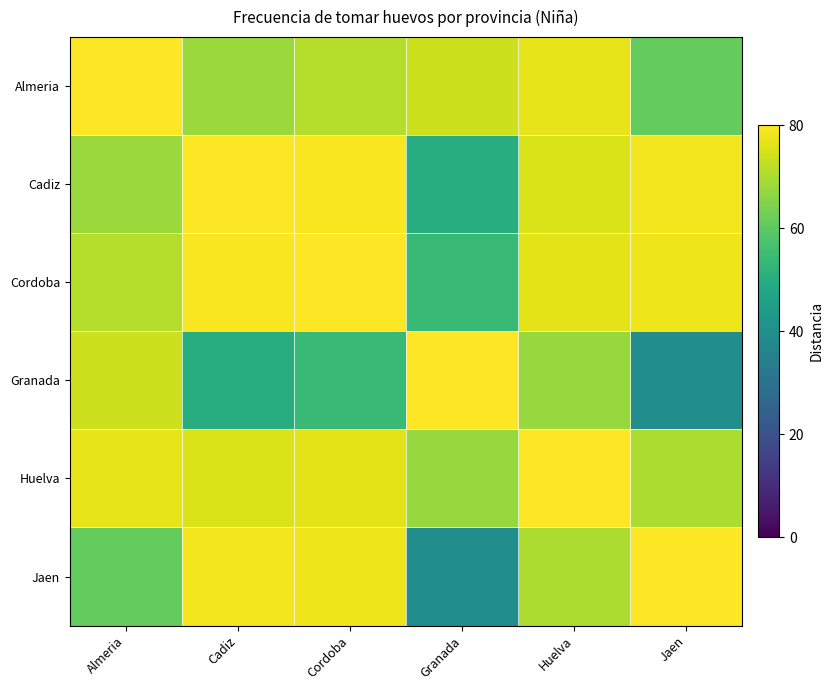

Reading right to left, extract all data points from this chart.

Almeria: Jaen=61.0	Huelva=77.1	Granada=73.8	Cordoba=71.2	Cadiz=68.0	Almeria=80.0
Cadiz: Jaen=78.5	Huelva=75.3	Granada=50.0	Cordoba=79.3	Cadiz=80.0	Almeria=68.0
Cordoba: Jaen=77.9	Huelva=76.6	Granada=53.9	Cordoba=80.0	Cadiz=79.3	Almeria=71.2
Granada: Jaen=39.3	Huelva=67.7	Granada=80.0	Cordoba=53.9	Cadiz=50.0	Almeria=73.8
Huelva: Jaen=70.1	Huelva=80.0	Granada=67.7	Cordoba=76.6	Cadiz=75.3	Almeria=77.1
Jaen: Jaen=80.0	Huelva=70.1	Granada=39.3	Cordoba=77.9	Cadiz=78.5	Almeria=61.0